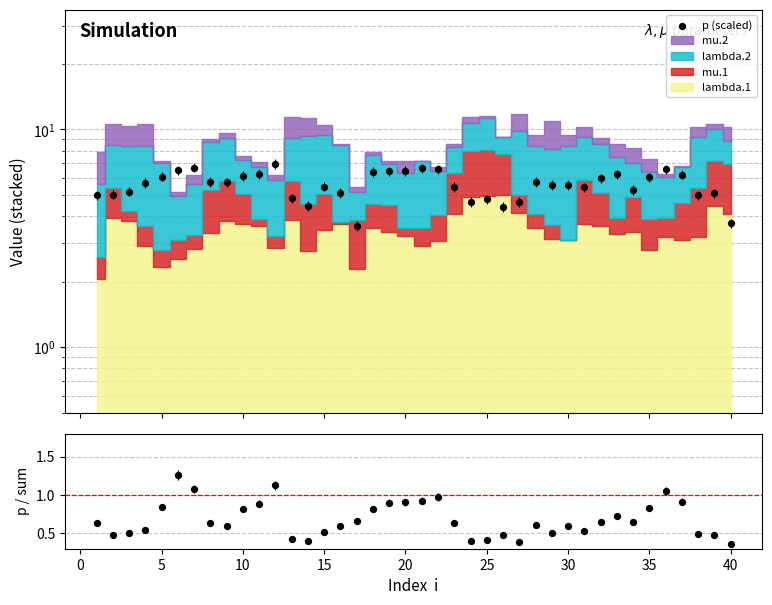

Which series contains the lowest Y value?

p/sum